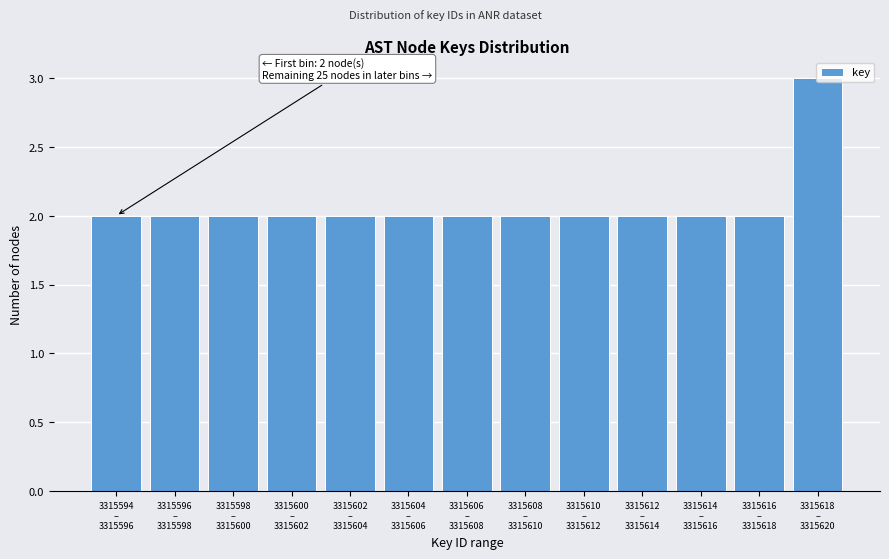

What is the sum of all values?

27